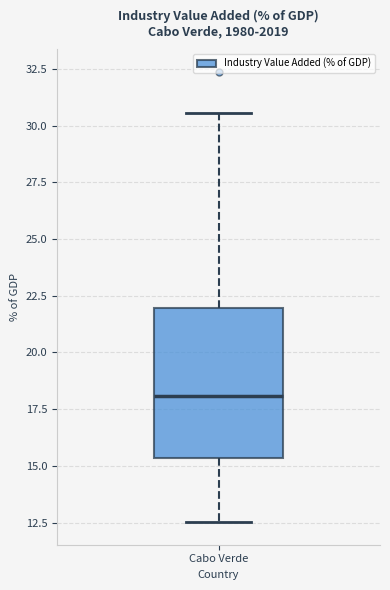

Read this box plot against the y-axis: the position of the median line, the range covered by the box, and the ends of both whiskers. The values are not printed on the chart, so give them approximately, as read against the axis.

median 18.0, box 15.5 to 22.0, whiskers 12.5 to 30.5